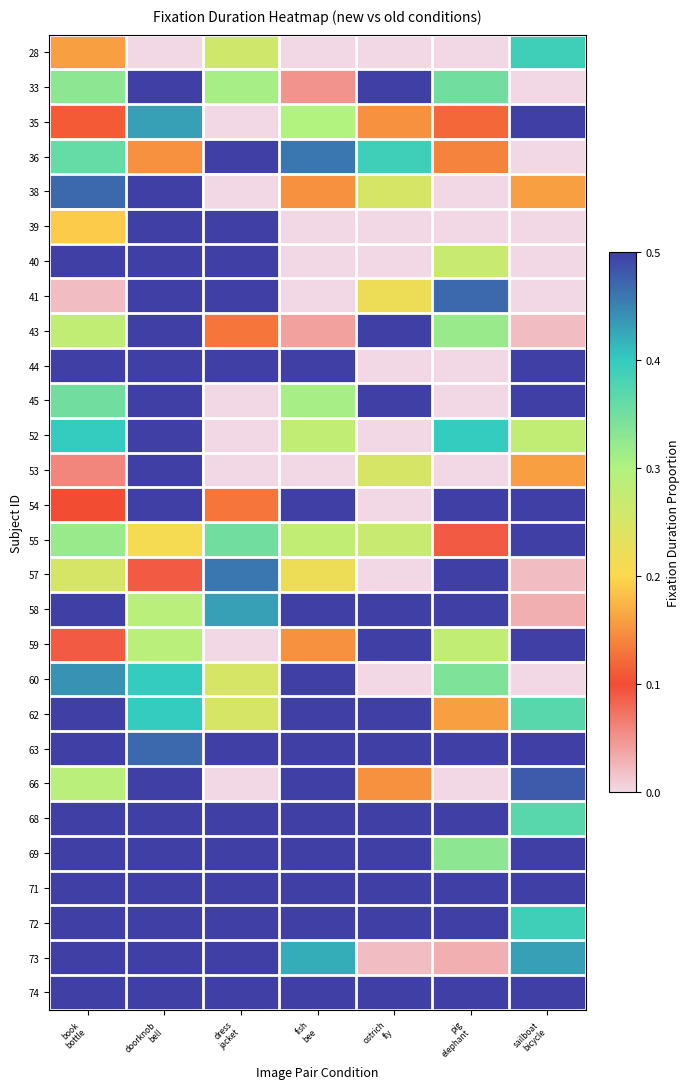

Count the number of data series in this chart.

28